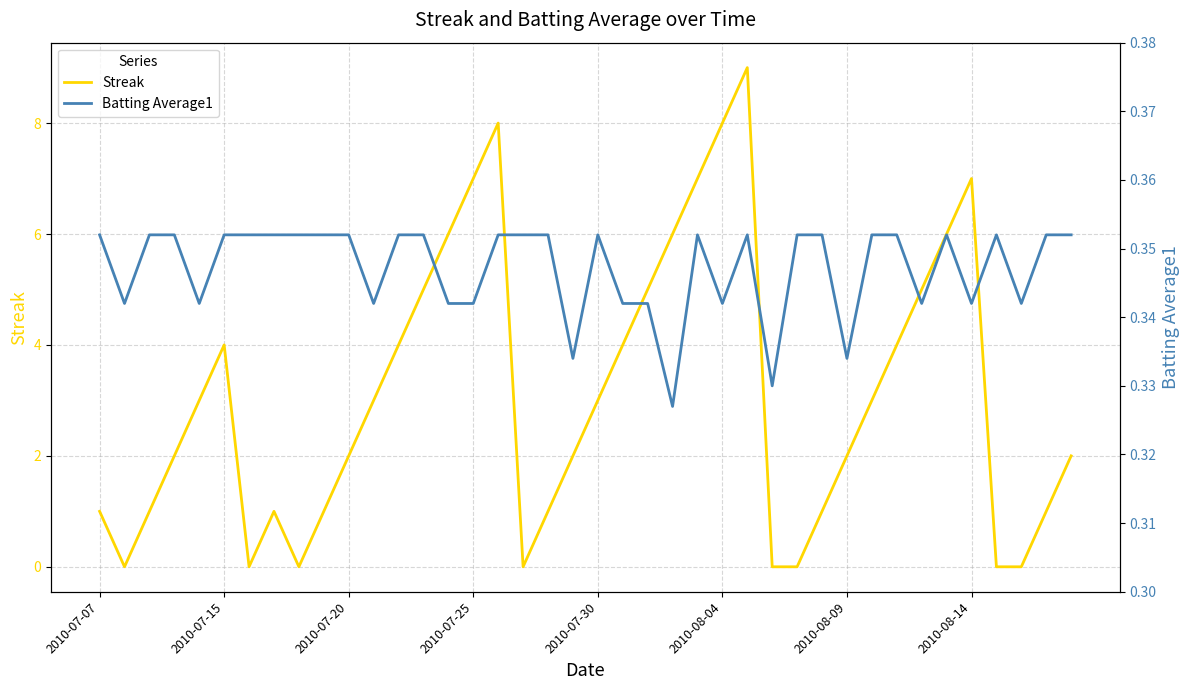

Which series has the widest spread of values?

Streak